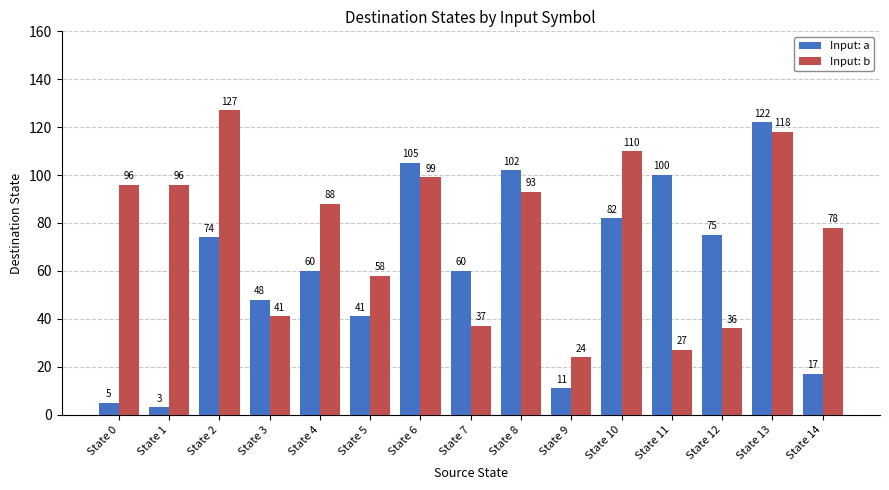

Reading right to left, transcribe all the data shown in this chart.

Input: a: State 14=17	State 13=122	State 12=75	State 11=100	State 10=82	State 9=11	State 8=102	State 7=60	State 6=105	State 5=41	State 4=60	State 3=48	State 2=74	State 1=3	State 0=5
Input: b: State 14=78	State 13=118	State 12=36	State 11=27	State 10=110	State 9=24	State 8=93	State 7=37	State 6=99	State 5=58	State 4=88	State 3=41	State 2=127	State 1=96	State 0=96